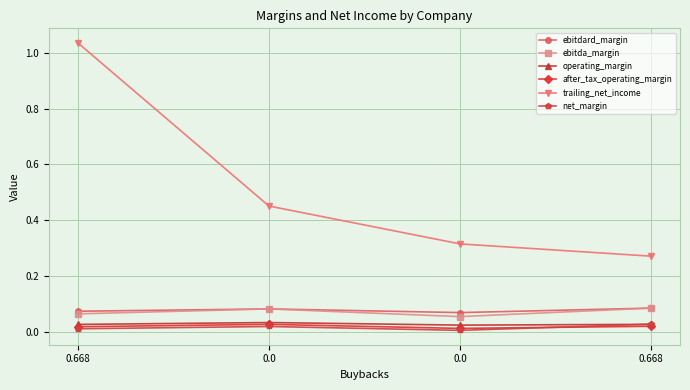

What is the label of the 1st point from the right?

0.668